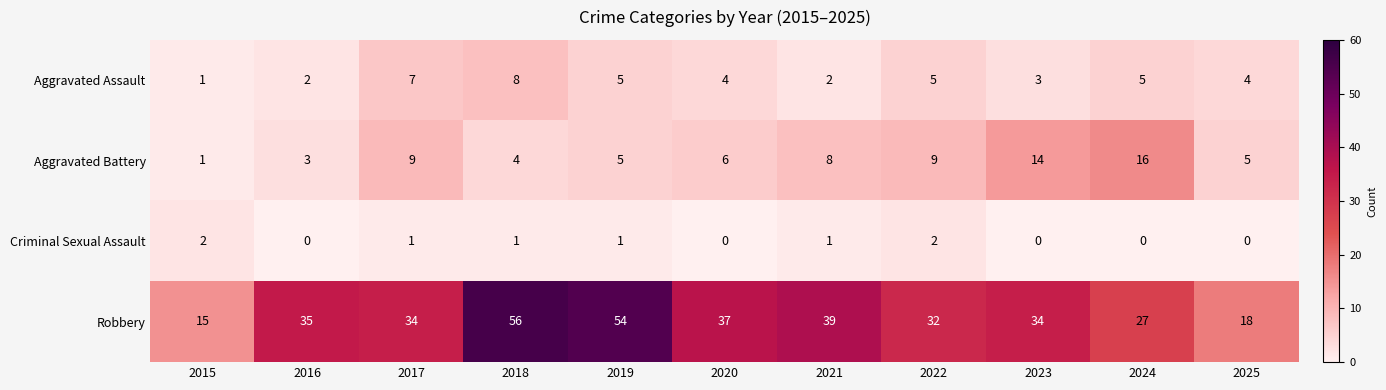

Is it true that Criminal Sexual Assault equals 1 at 2021?

True